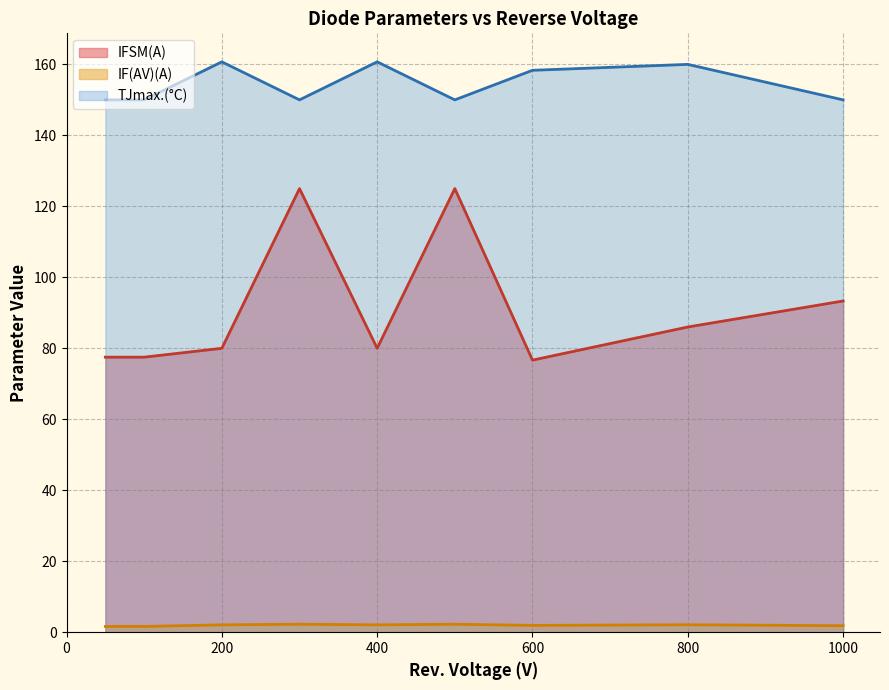

Is it true that IF(AV)(A) equals 0.2 at 50?

False